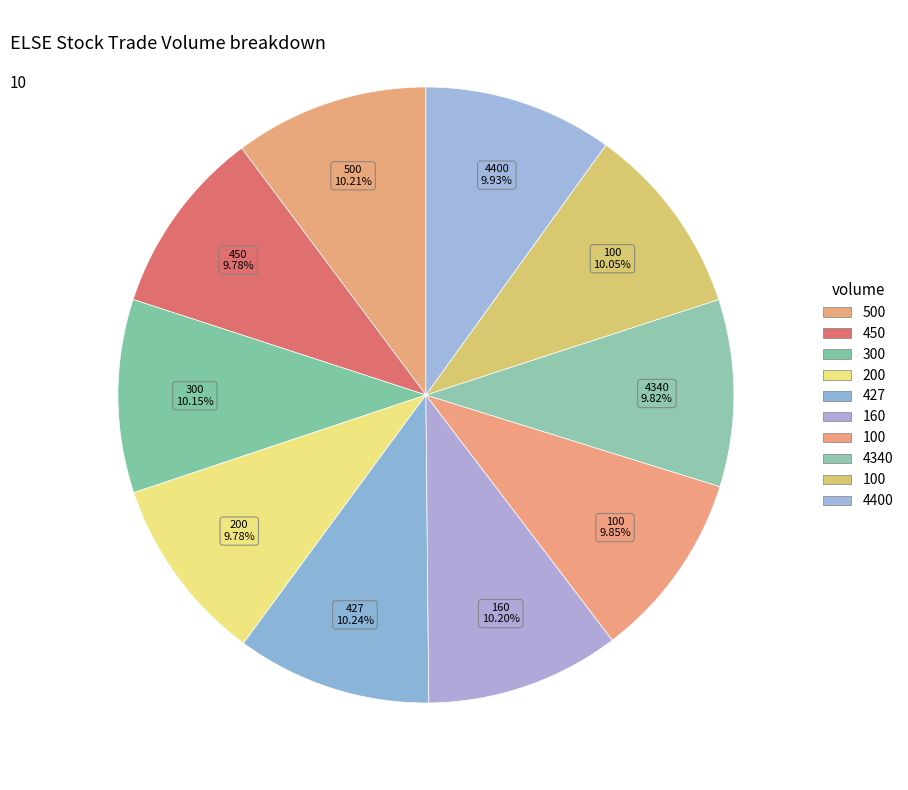

Count the number of slices in the pie.

10